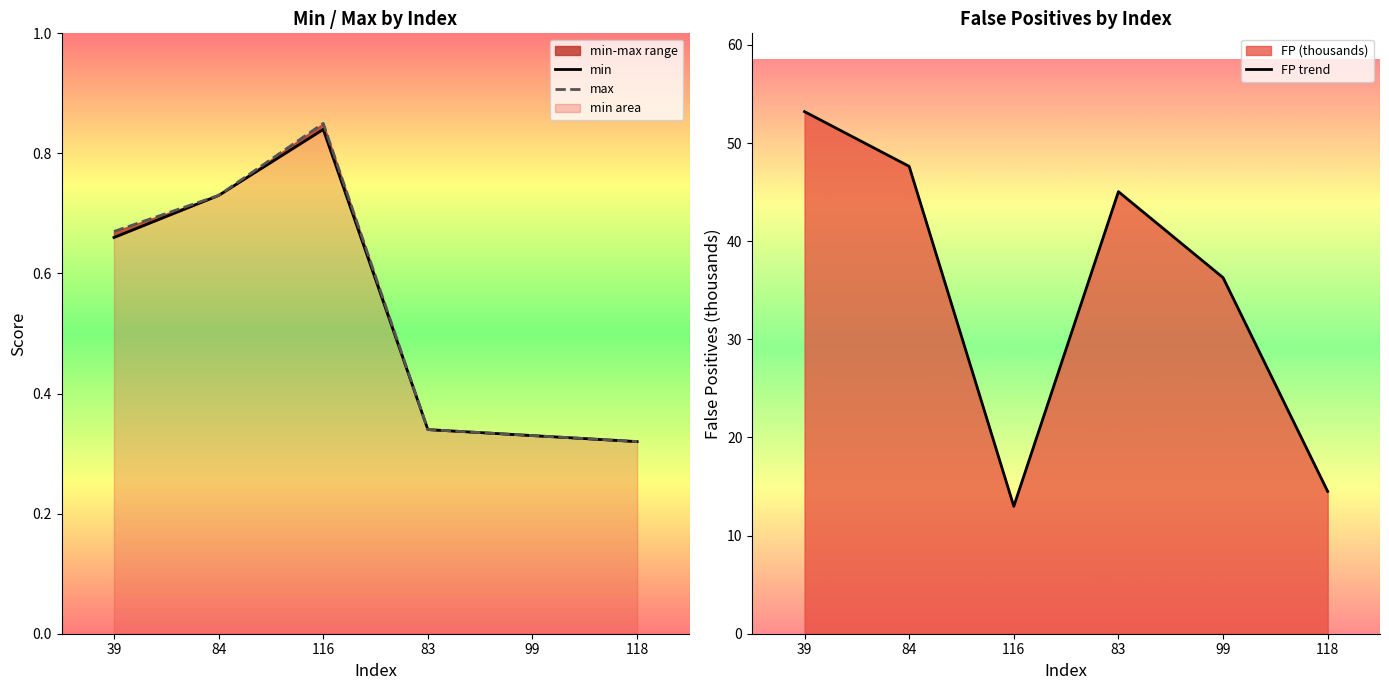

What is the sum of the min values at 84 and 118?

1.1